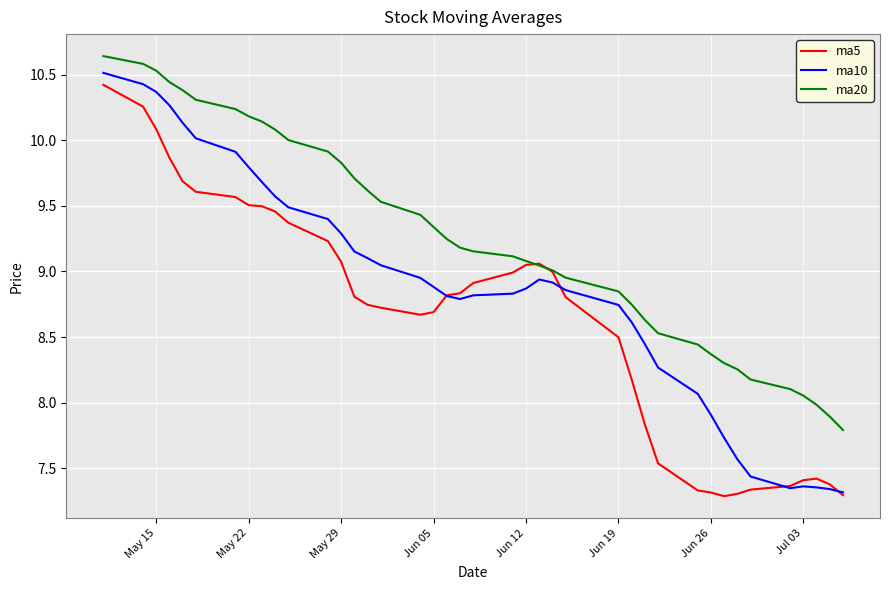

List the series in order of their overall mean, highest first.

ma20, ma10, ma5